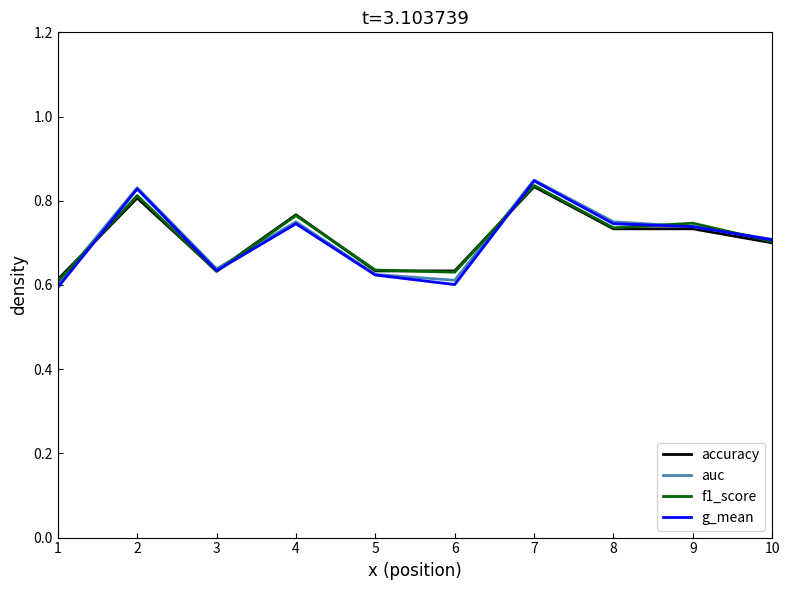

Is the value of f1_score at 1 greater than the value of accuracy at 9?

No